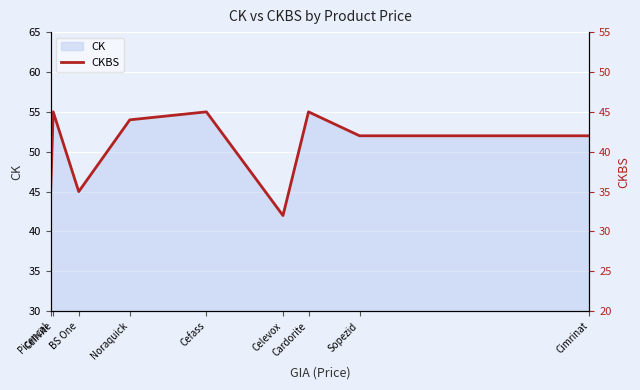

How many data points are above 42?

4